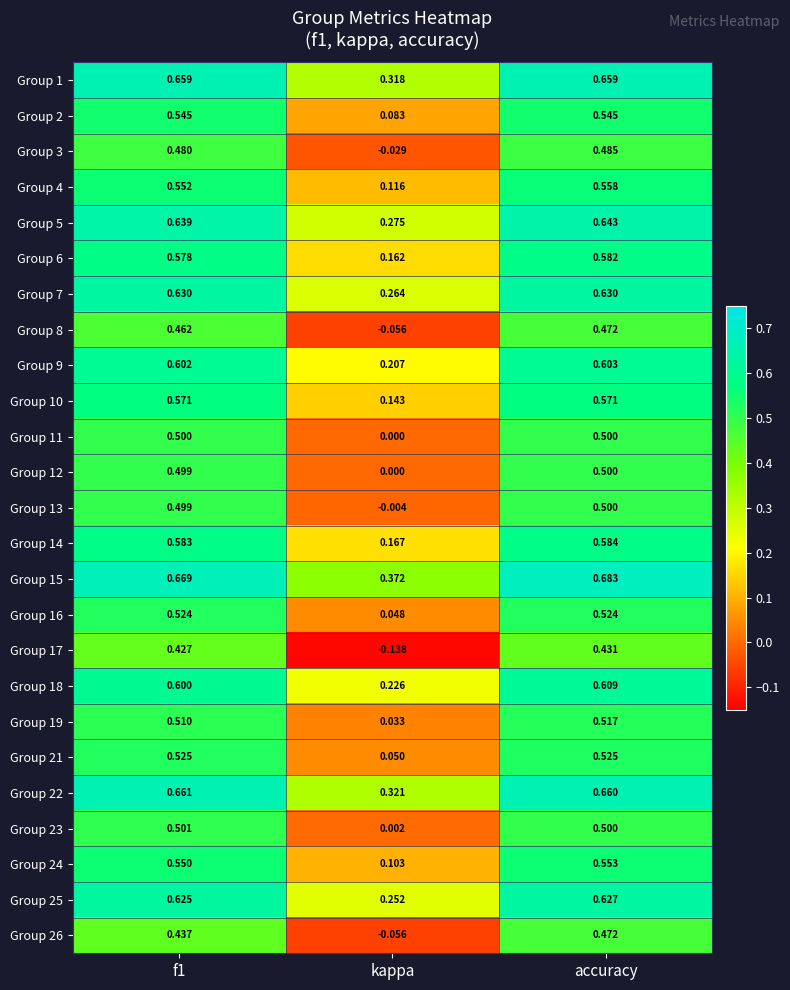

Where is Group 21 nearest to the value 0?

kappa